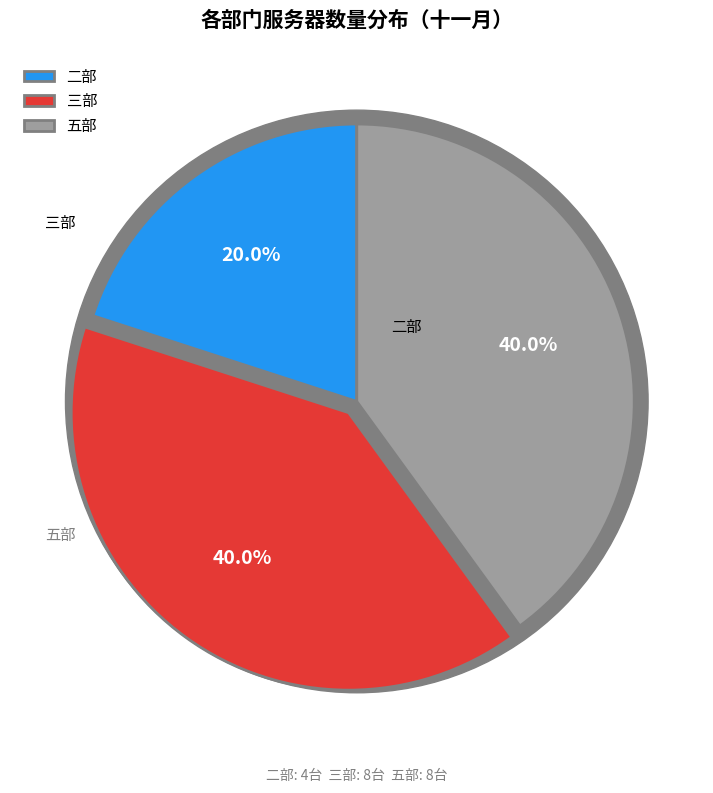

To the nearest percent, what portion does 二部 represent?

20%